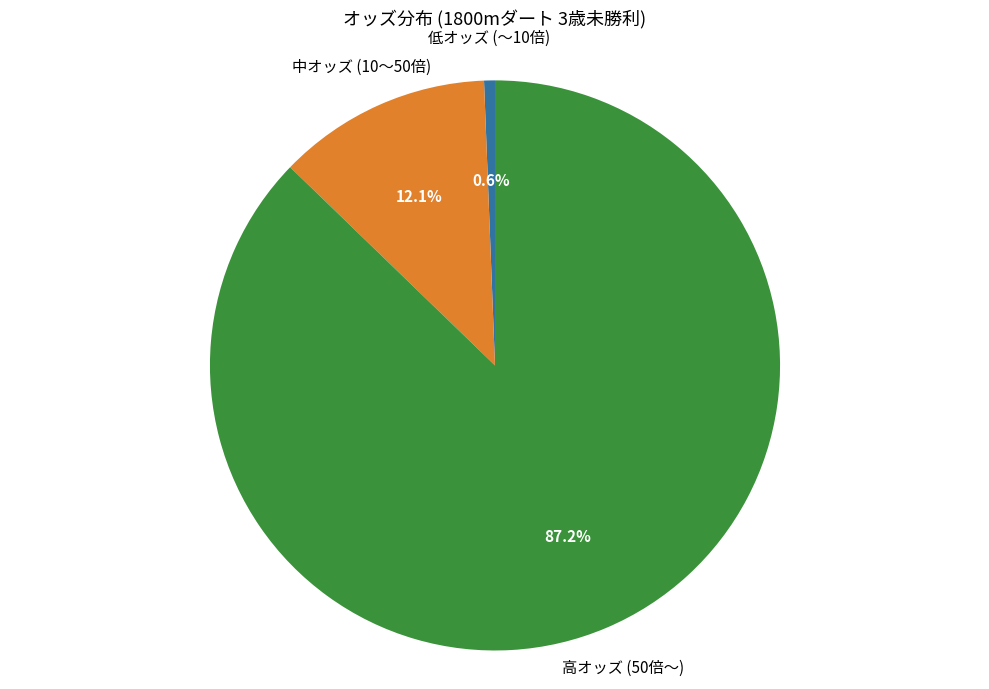

Count the number of slices in the pie.

3